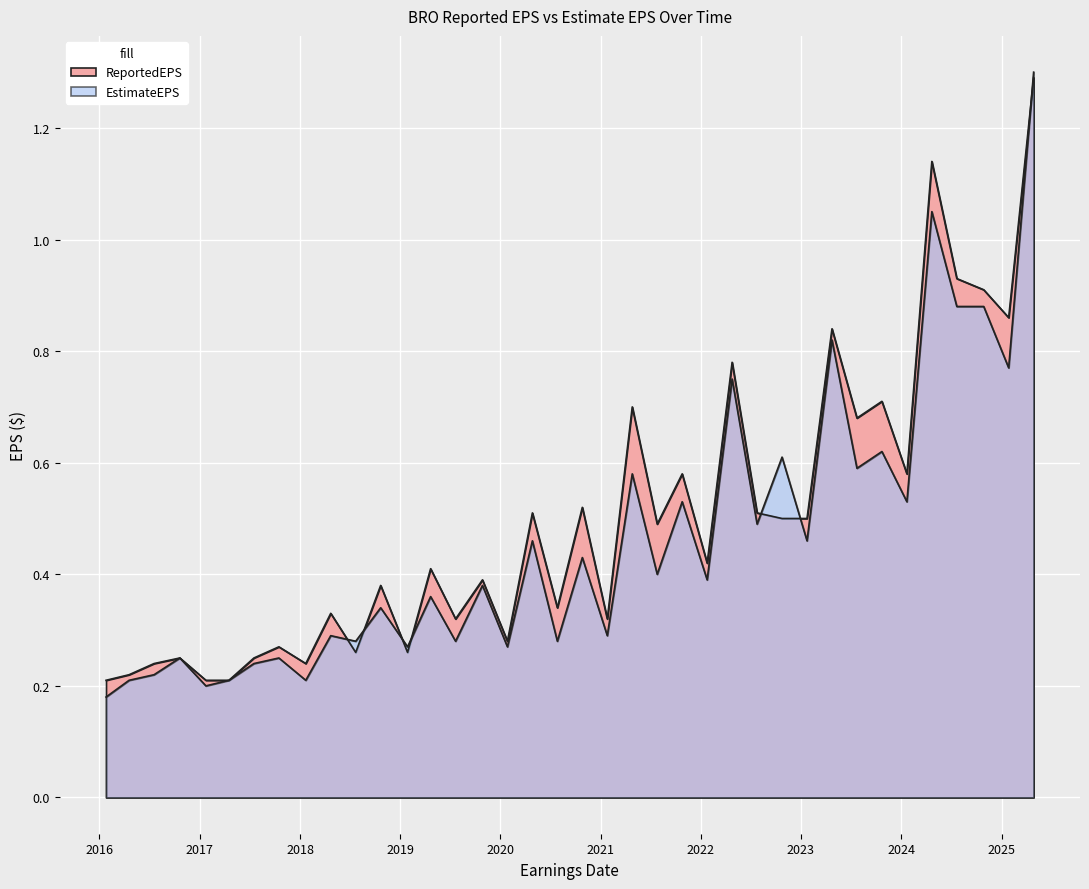

What is the difference between the second highest and minimum values in the EstimateEPS series?

0.9